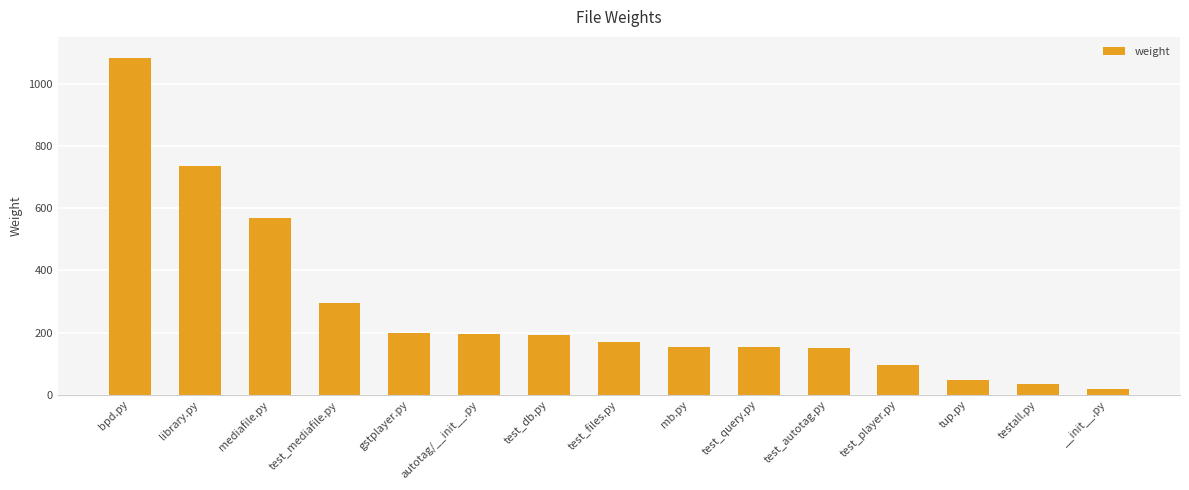

What is the value of the 4th bar from the left?

294